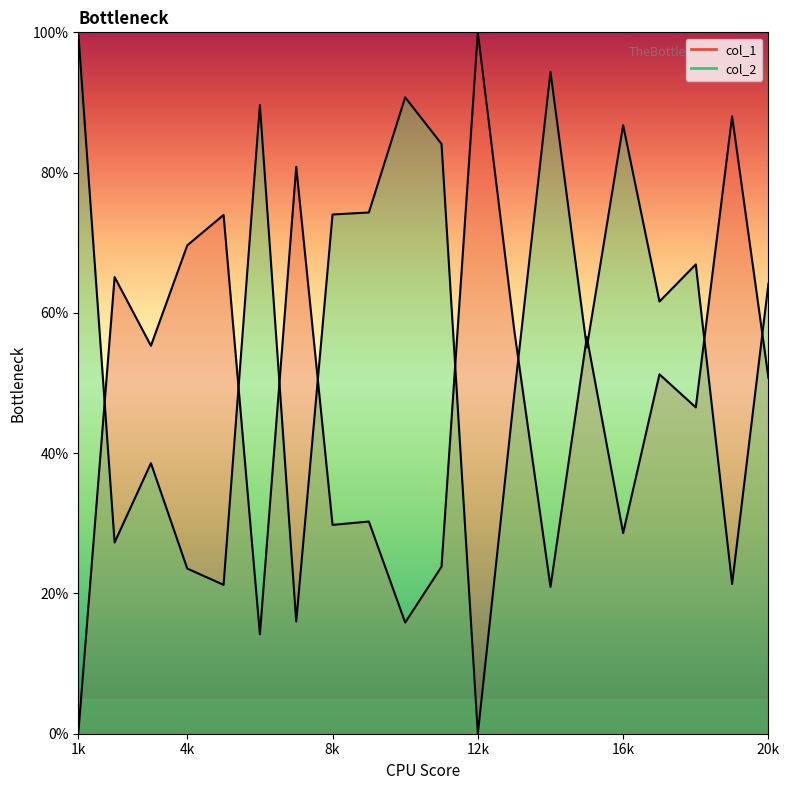

What is the difference between the highest and lowest values at 4k?

46.1